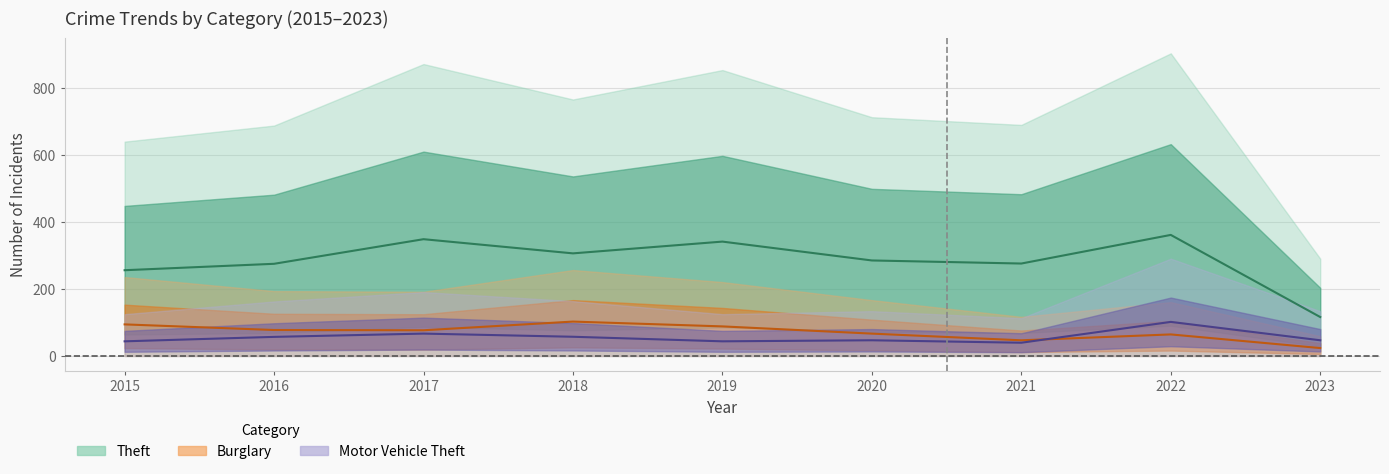

What is the spread (max minus min) of values at 2019?

298.2